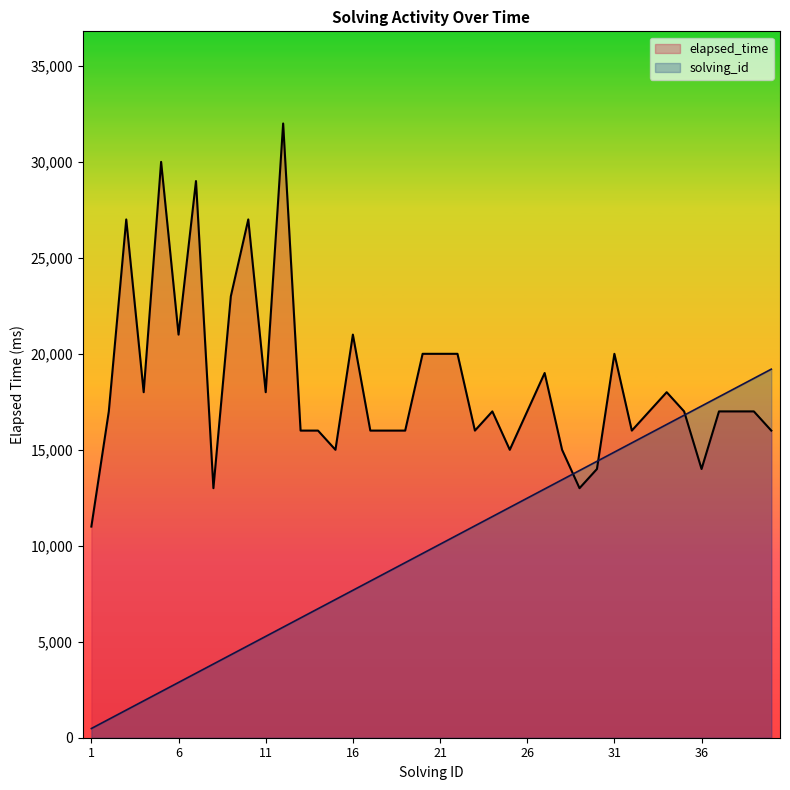

Where is elapsed_time nearest to the value 21500?

6